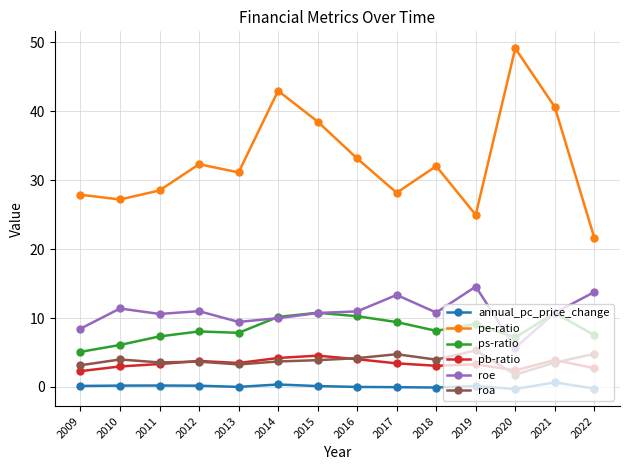

What is the sum of all ps-ratio values?

117.7